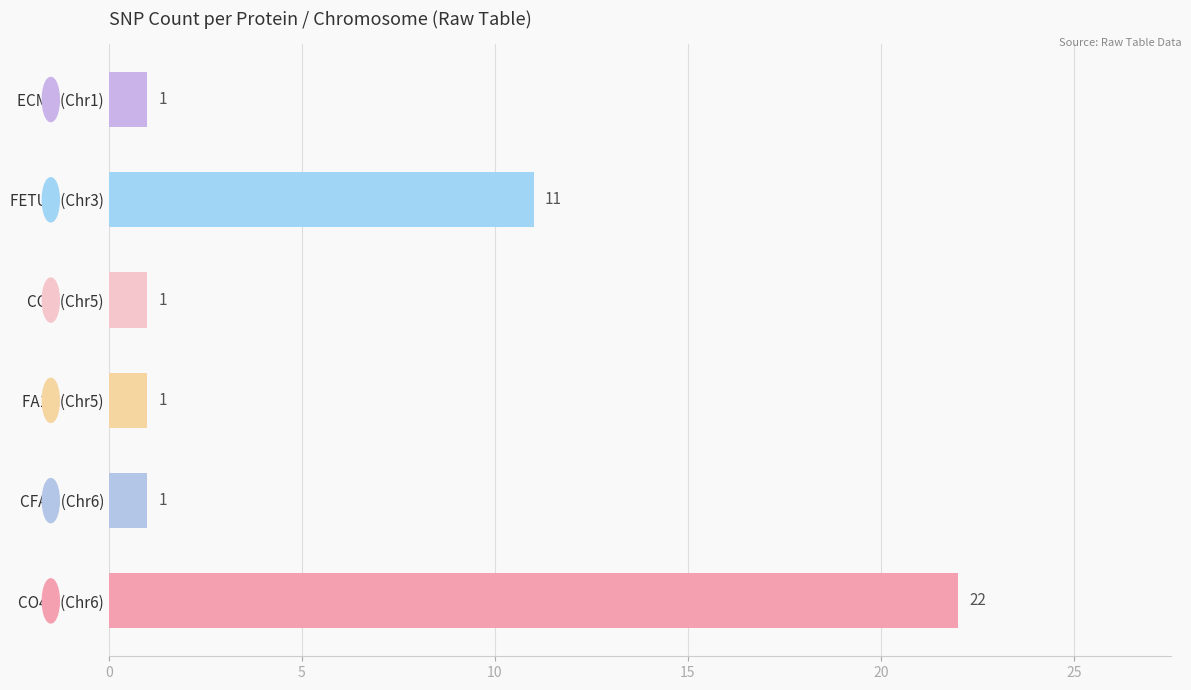

What is the label of the 4th bar from the bottom?

CO7 (Chr5)